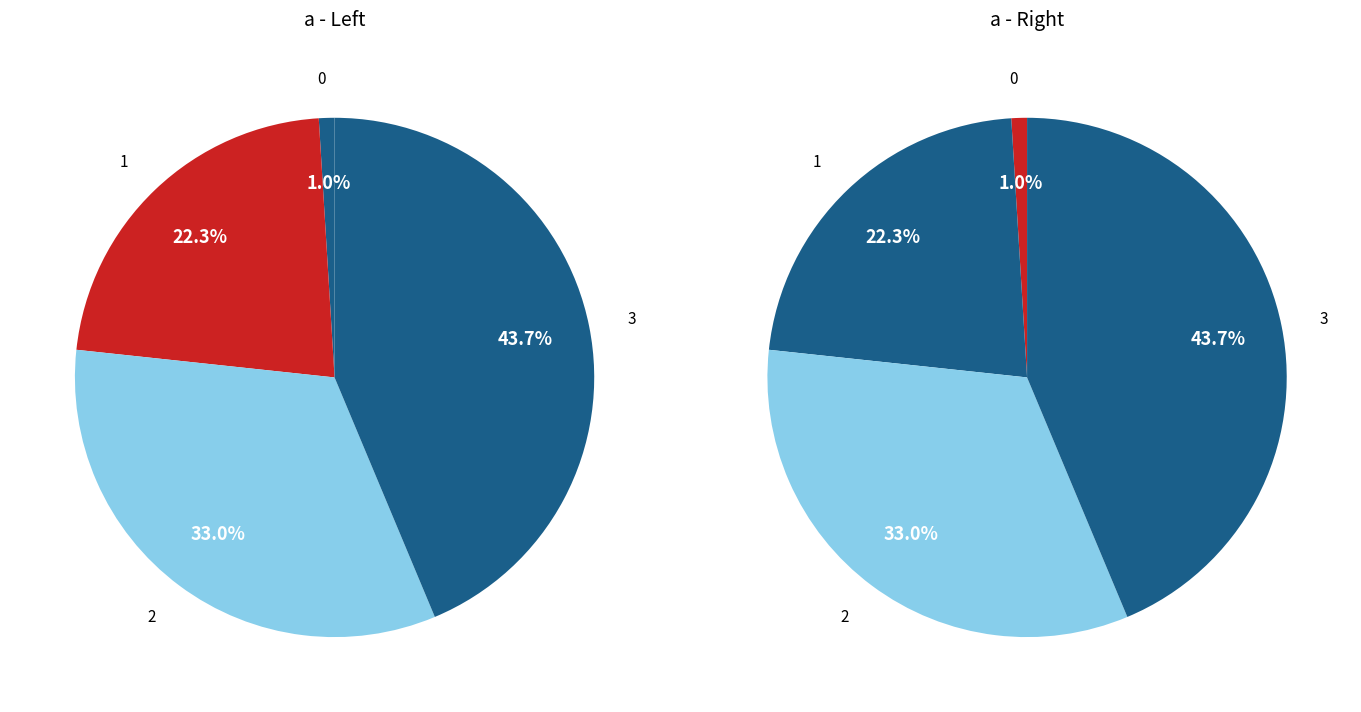

What percentage is the 1 slice, to the nearest percent?

22%